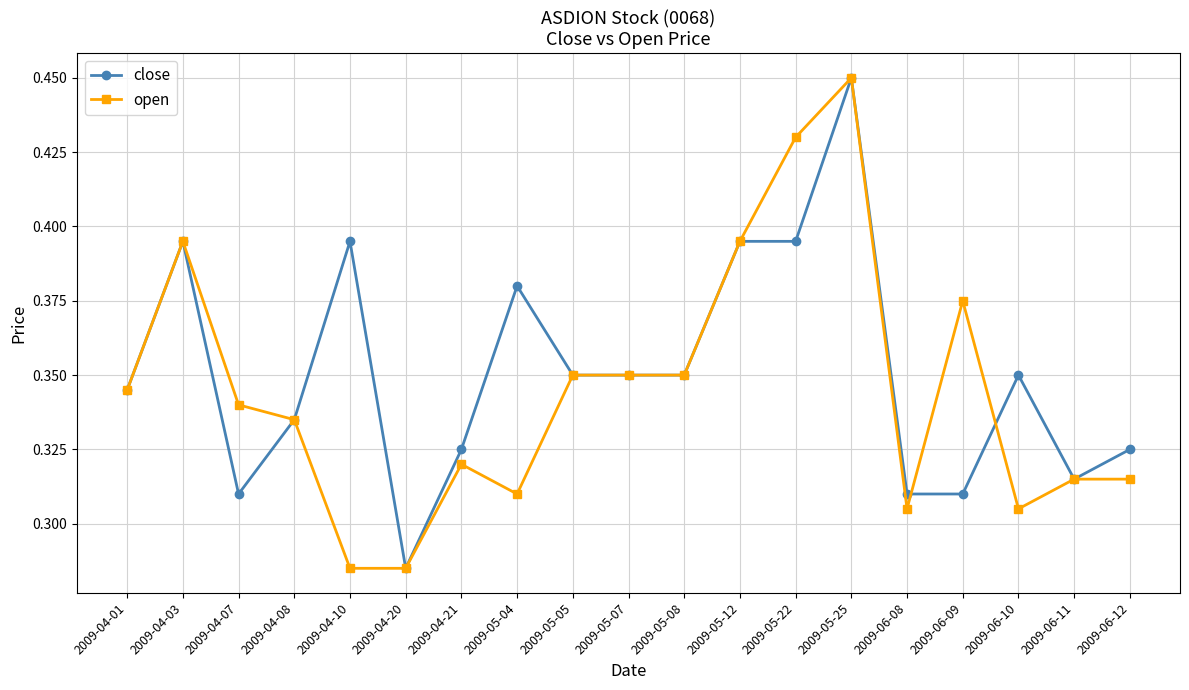

At 2009-06-12, list the series in order from largest to smallest.

close, open